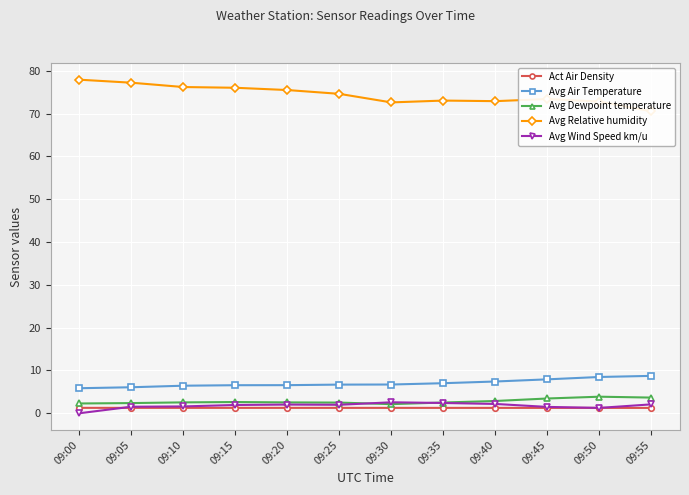

List the labels in order of Act Air Density value, largest first.

09:00, 09:05, 09:10, 09:20, 09:15, 09:25, 09:30, 09:35, 09:40, 09:45, 09:50, 09:55